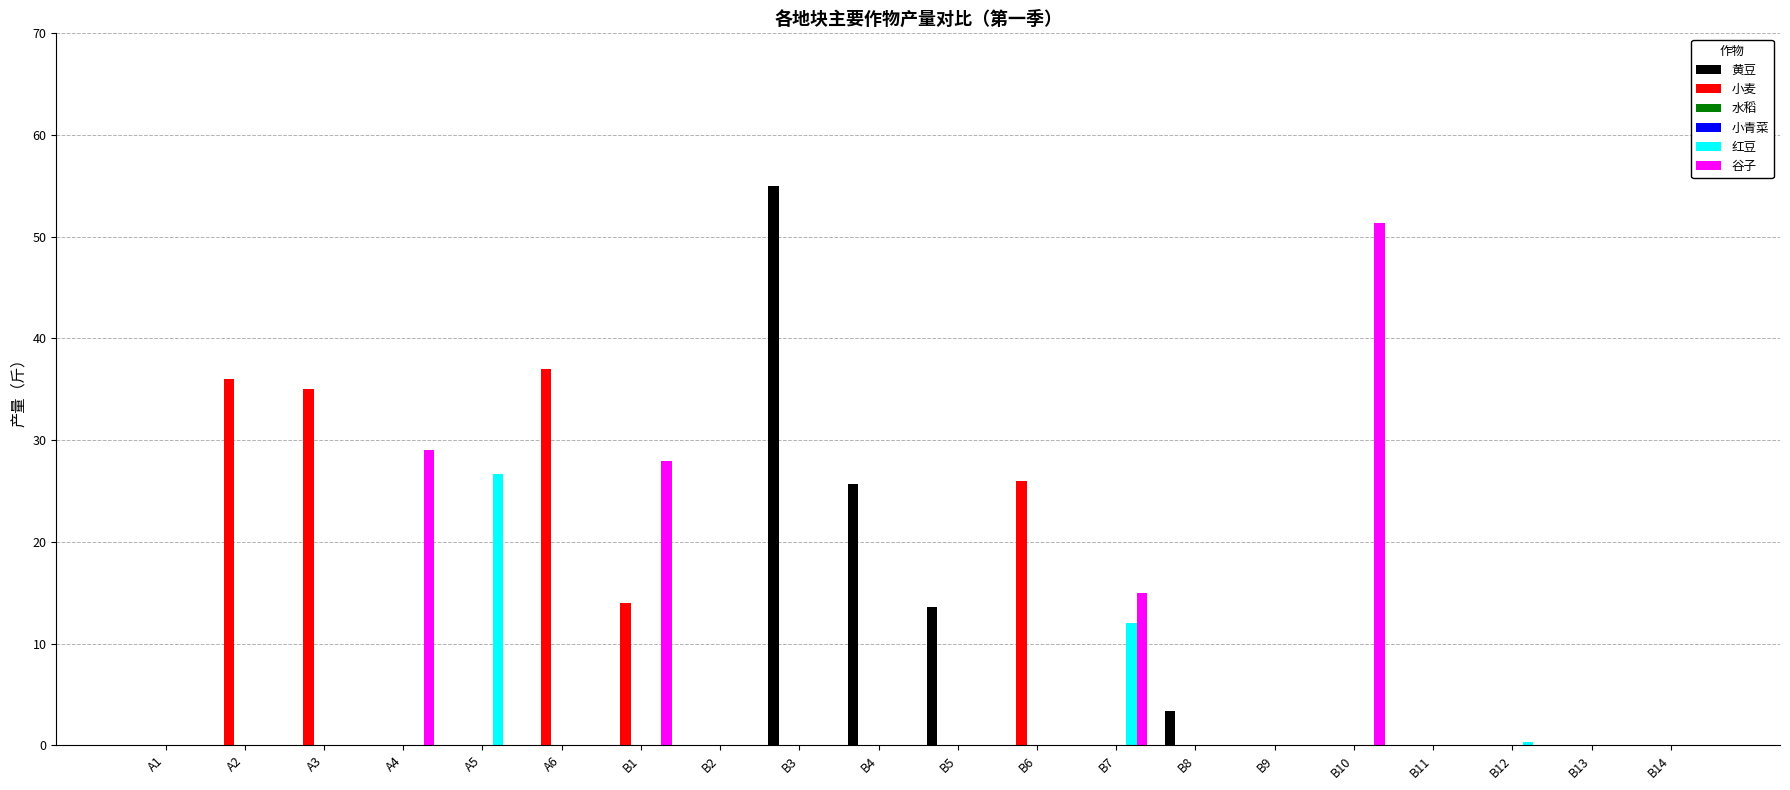

Reading left to right, transcribe all the data shown in this chart.

黄豆: A1=0.0	A2=0.0	A3=0.0	A4=0.0	A5=0.0	A6=0.0	B1=0.0	B2=0.0	B3=55.0	B4=25.7	B5=13.6	B6=0.0	B7=0.0	B8=3.3	B9=0.0	B10=0.0	B11=0.0	B12=0.0	B13=0.0	B14=0.0
小麦: A1=0.0	A2=36.0	A3=35.0	A4=0.0	A5=0.0	A6=37.0	B1=14.0	B2=0.0	B3=0.0	B4=0.0	B5=0.0	B6=26.0	B7=0.0	B8=0.0	B9=0.0	B10=0.0	B11=0.0	B12=0.0	B13=0.0	B14=0.0
水稻: A1=0.0	A2=0.0	A3=0.0	A4=0.0	A5=0.0	A6=0.0	B1=0.0	B2=0.0	B3=0.0	B4=0.0	B5=0.0	B6=0.0	B7=0.0	B8=0.0	B9=0.0	B10=0.0	B11=0.0	B12=0.0	B13=0.0	B14=0.0
小青菜: A1=0.0	A2=0.0	A3=0.0	A4=0.0	A5=0.0	A6=0.0	B1=0.0	B2=0.0	B3=0.0	B4=0.0	B5=0.0	B6=0.0	B7=0.0	B8=0.0	B9=0.0	B10=0.0	B11=0.0	B12=0.0	B13=0.0	B14=0.0
红豆: A1=0.0	A2=0.0	A3=0.0	A4=0.0	A5=26.7	A6=0.0	B1=0.0	B2=0.0	B3=0.0	B4=0.0	B5=0.0	B6=0.0	B7=12.0	B8=0.0	B9=0.0	B10=0.0	B11=0.0	B12=0.3	B13=0.0	B14=0.0
谷子: A1=0.0	A2=0.0	A3=0.0	A4=29.0	A5=0.0	A6=0.0	B1=28.0	B2=0.0	B3=0.0	B4=0.0	B5=0.0	B6=0.0	B7=15.0	B8=0.0	B9=0.0	B10=51.3	B11=0.0	B12=0.0	B13=0.0	B14=0.0